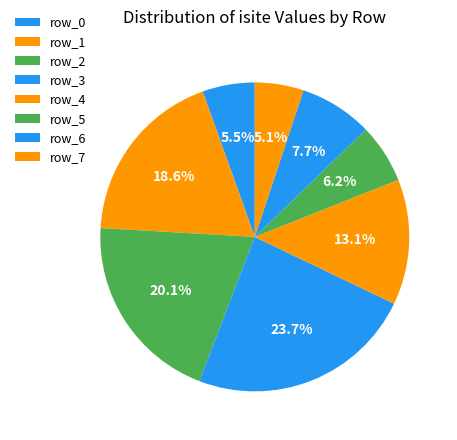

How many slices are in this pie chart?

8